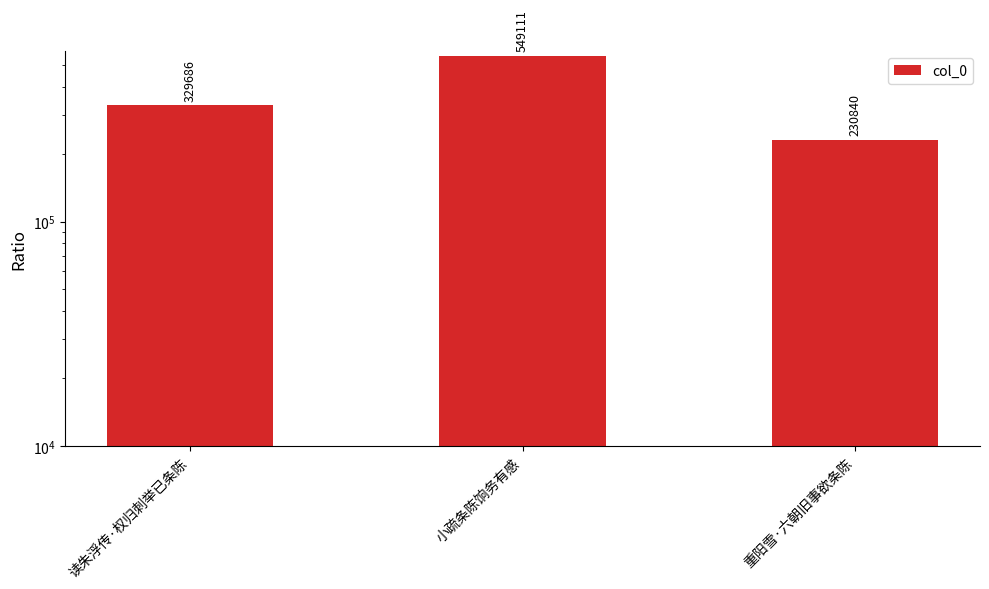

How many categories are shown in the chart?

3